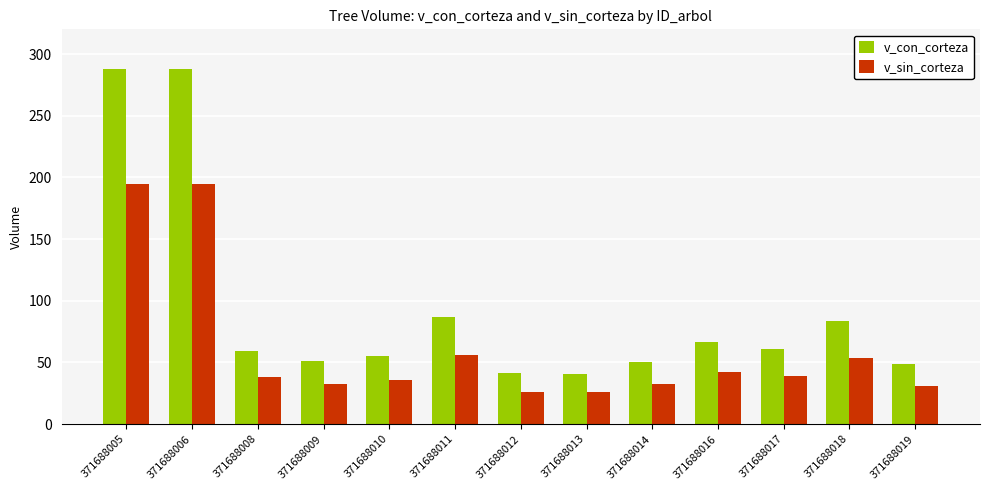

How many values in the v_con_corteza series exceed 59?

7